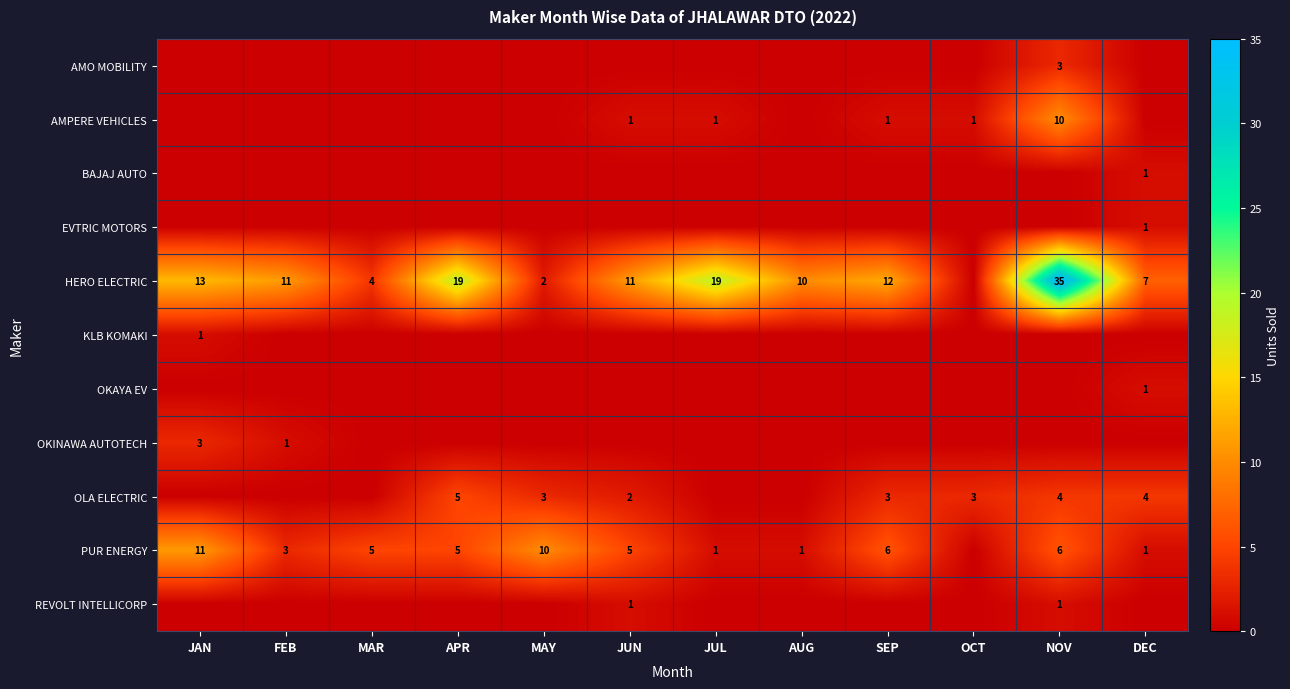

How many AMO MOBILITY values are between 0 and 1?

11